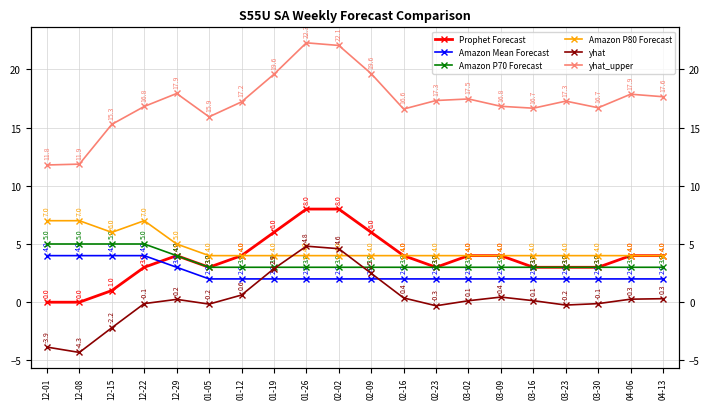

True or false: Amazon P80 Forecast and Amazon Mean Forecast intersect in this chart.

False